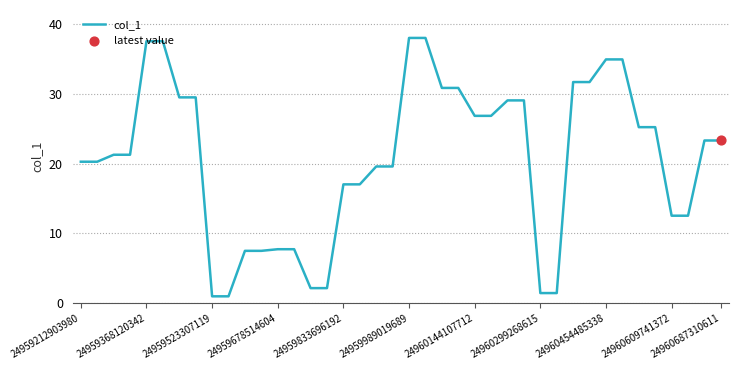

What is the difference between the maximum and minimum values?

37.0